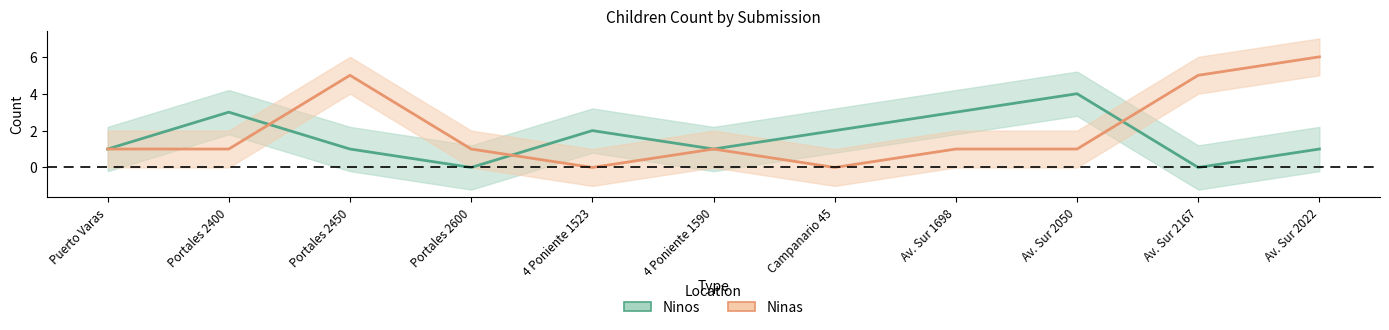

Which has a higher value, Portales 2450 or Av. Sur 1698?

Av. Sur 1698